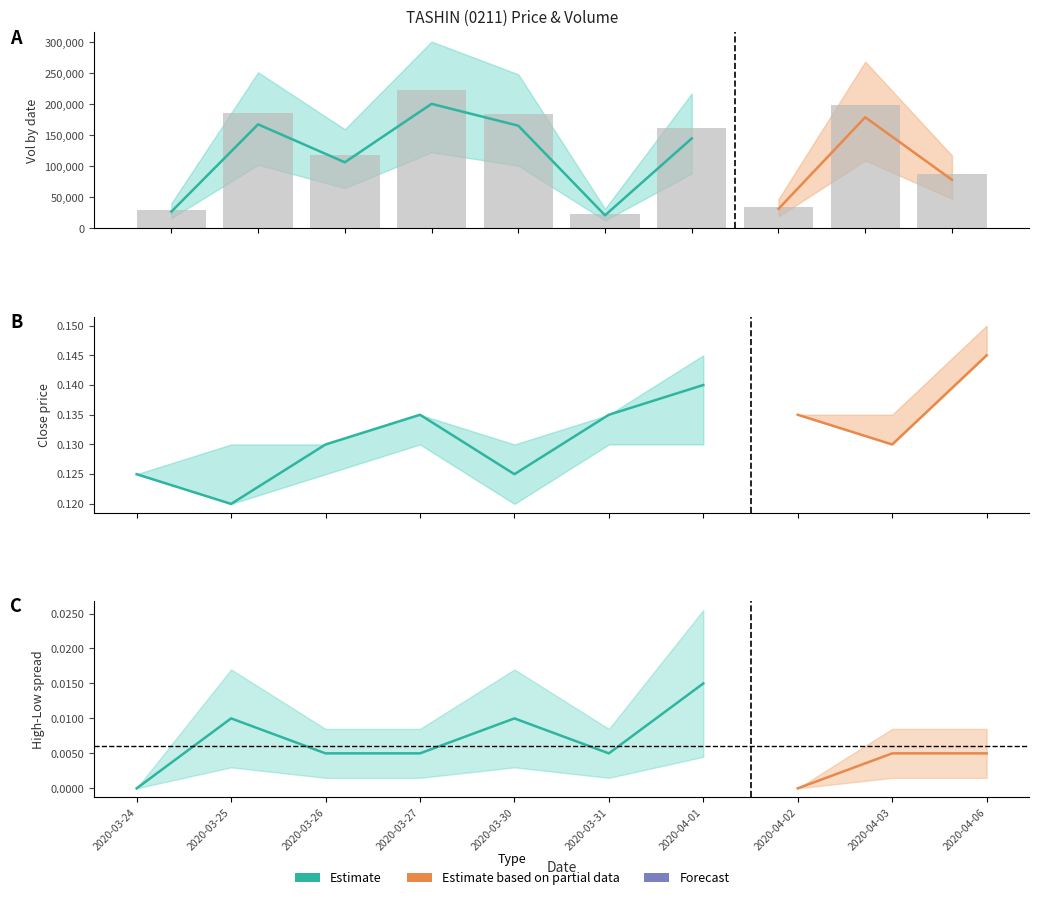

What is the average value of the high series?

0.1